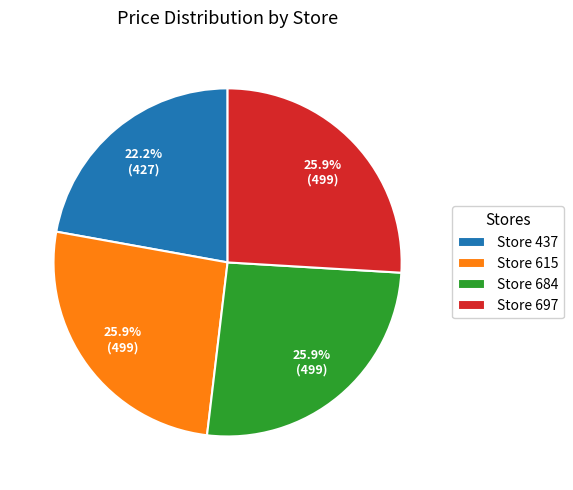

Which slice is the smallest?

Store 437